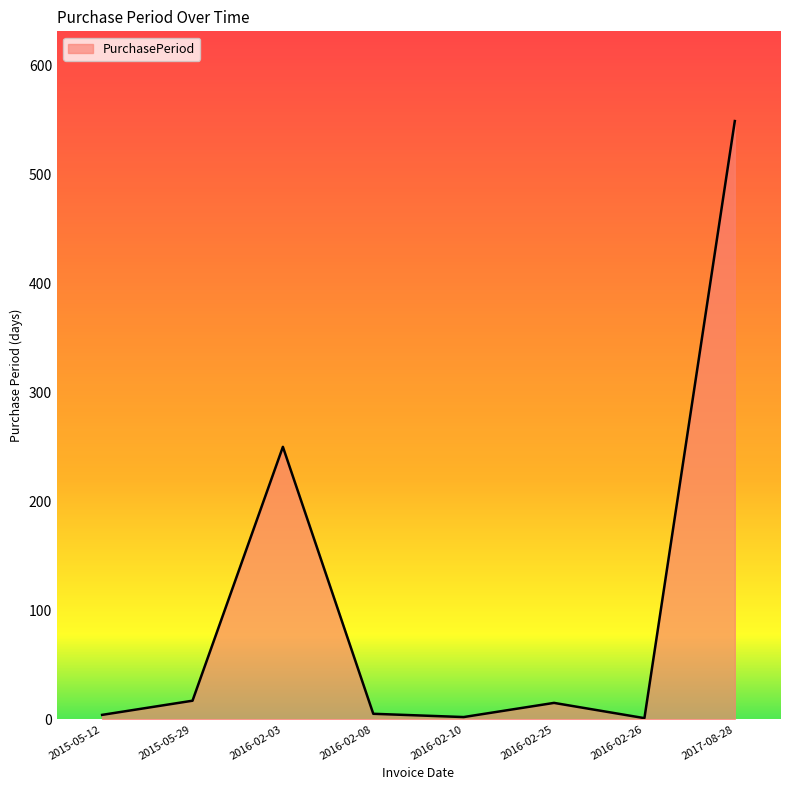

How many lines are shown in the chart?

1